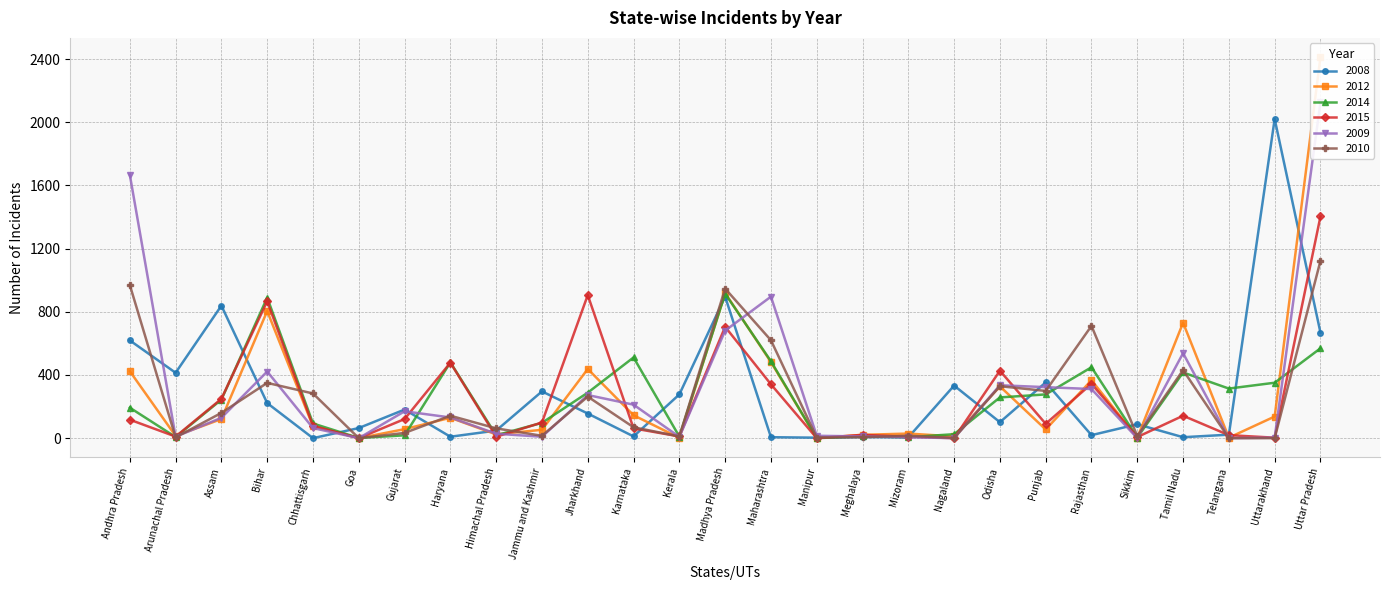

How many lines are shown in the chart?

6